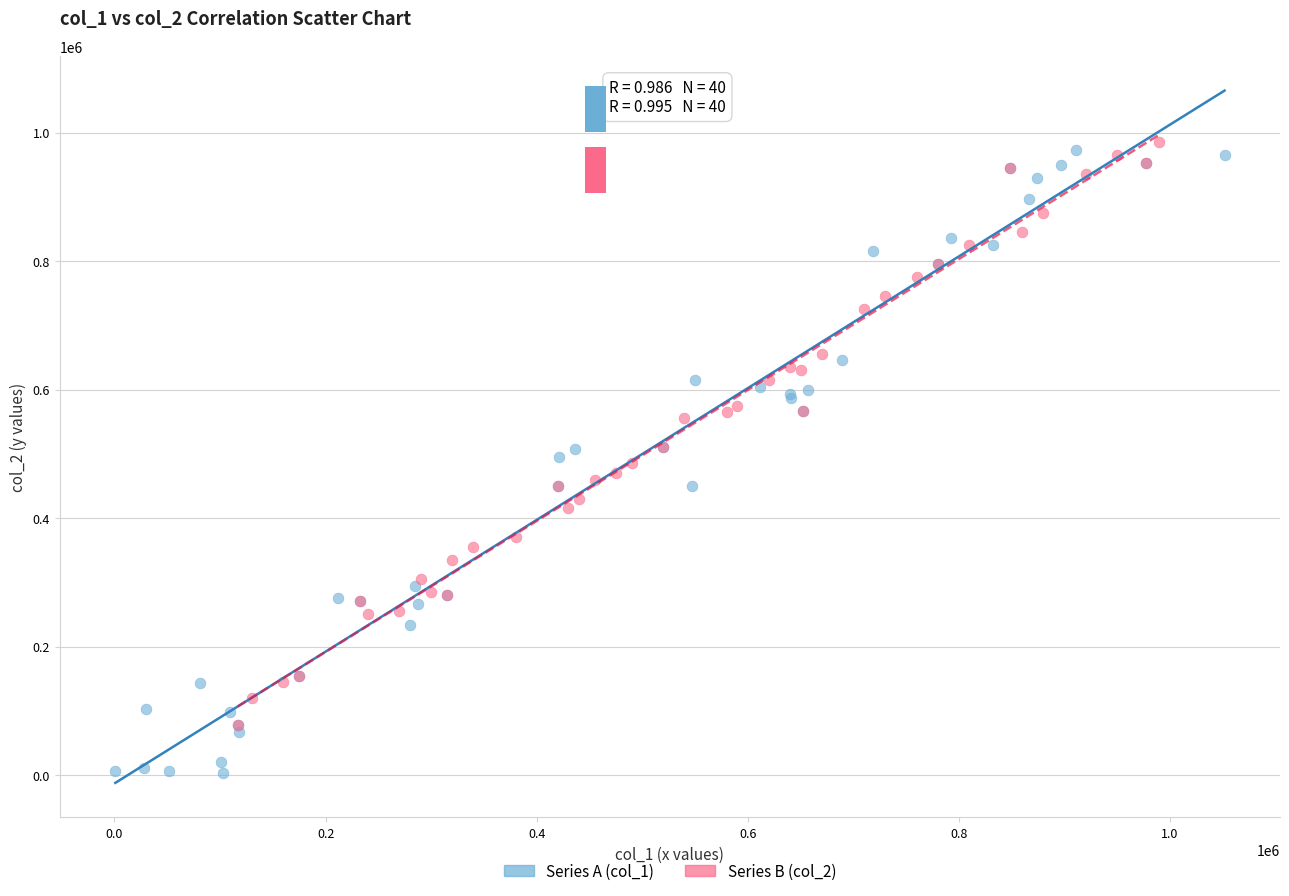

Which series contains the lowest Y value?

Series A (col_1)